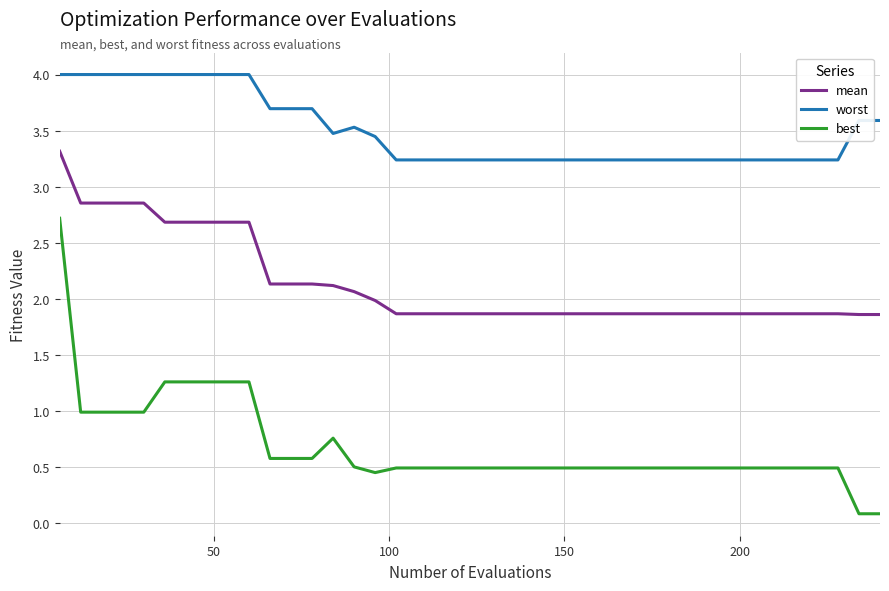

Rank the series by their average value, from highest to lowest.

worst, mean, best